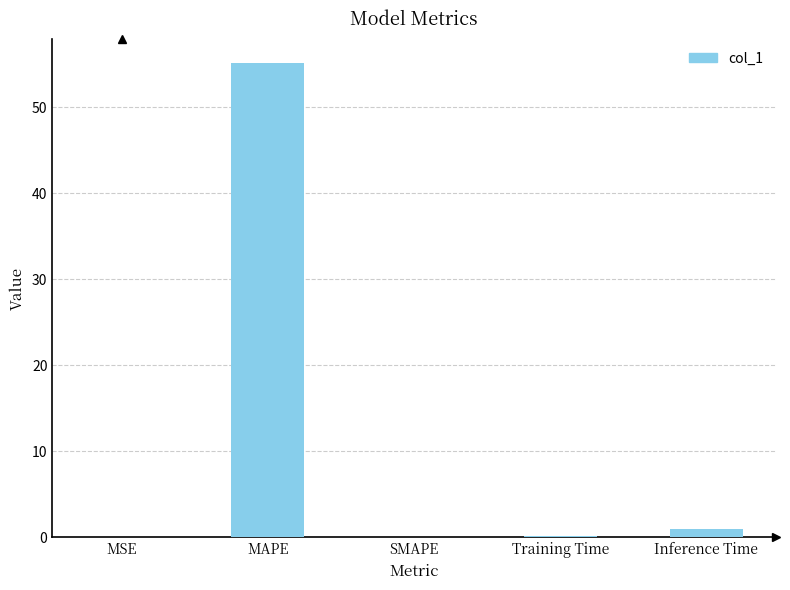

What is the sum of all values?

56.2